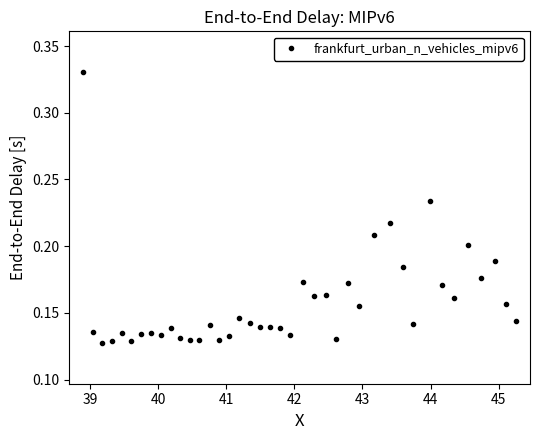

What is the sum of all values?

6.3